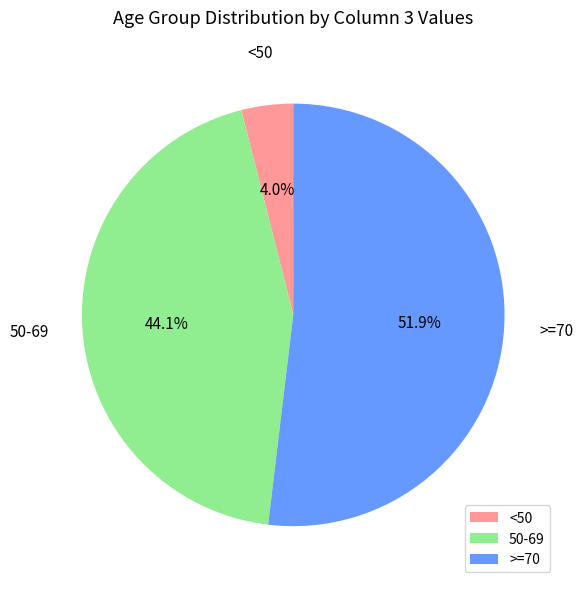

How much of the chart is everything except 50-69?

55.9%